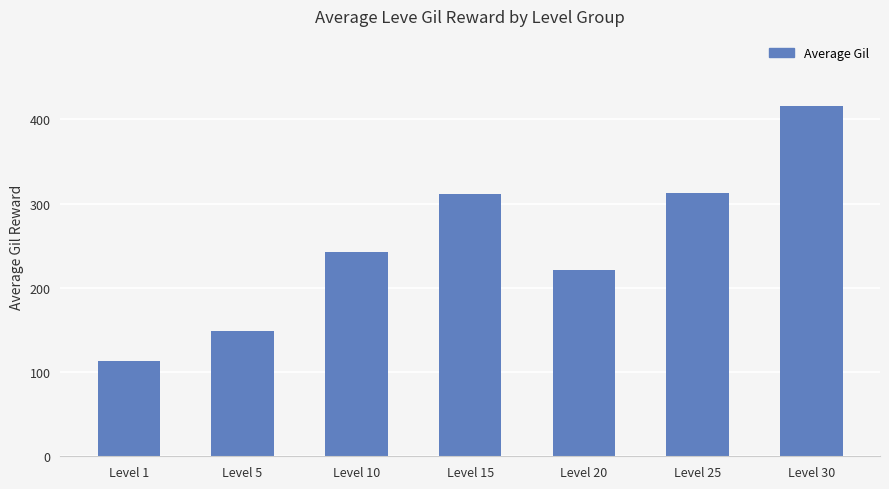

What is the smallest value displayed?

113.0